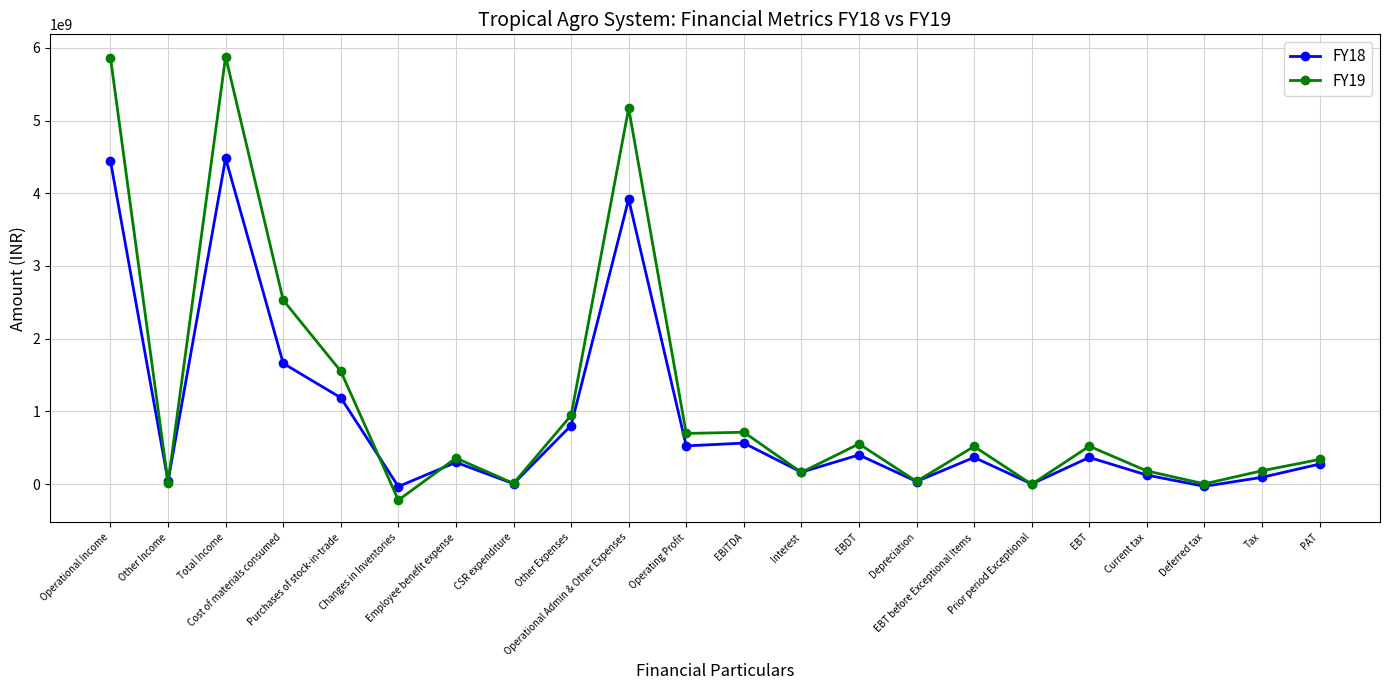

List the series in order of their overall mean, lowest first.

FY18, FY19